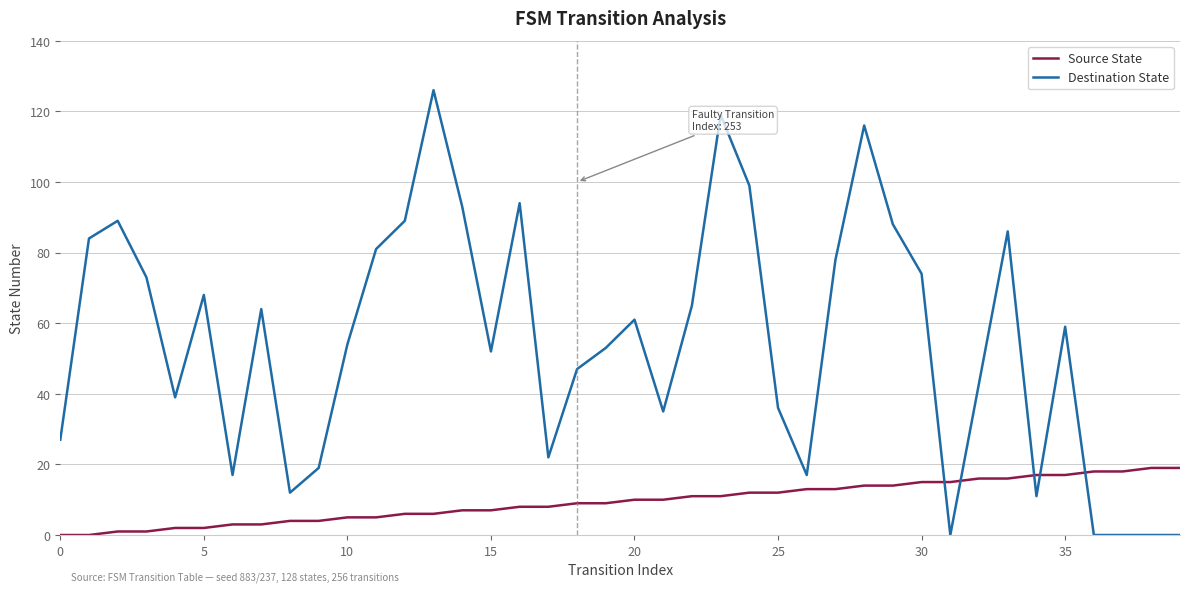

Does the chart have visible grid lines?

Yes